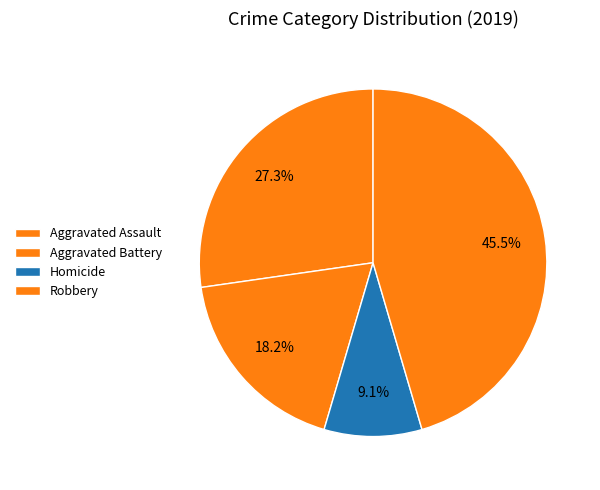

How many segments does this pie chart have?

4